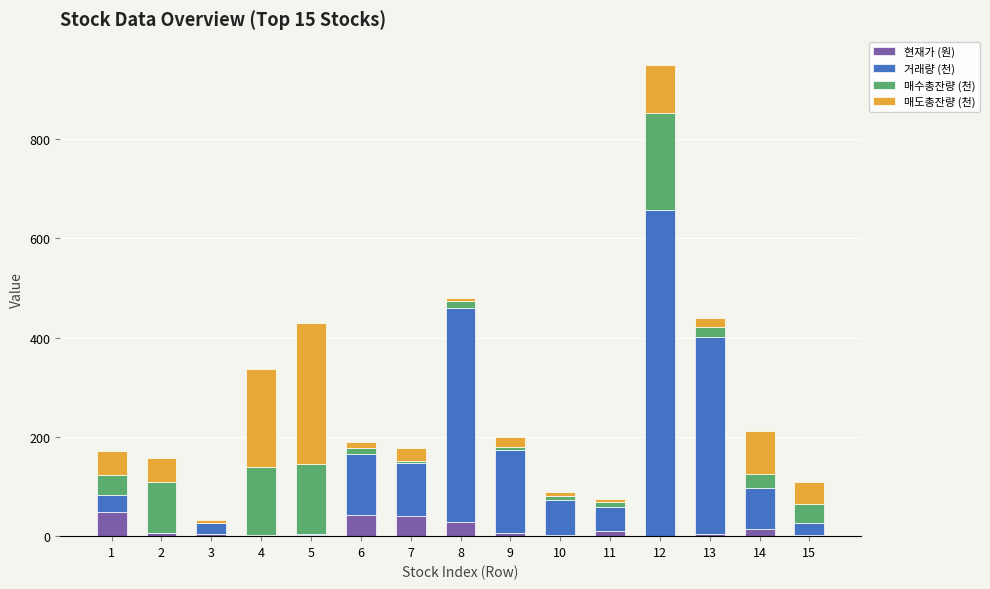

Count the number of data series in this chart.

4